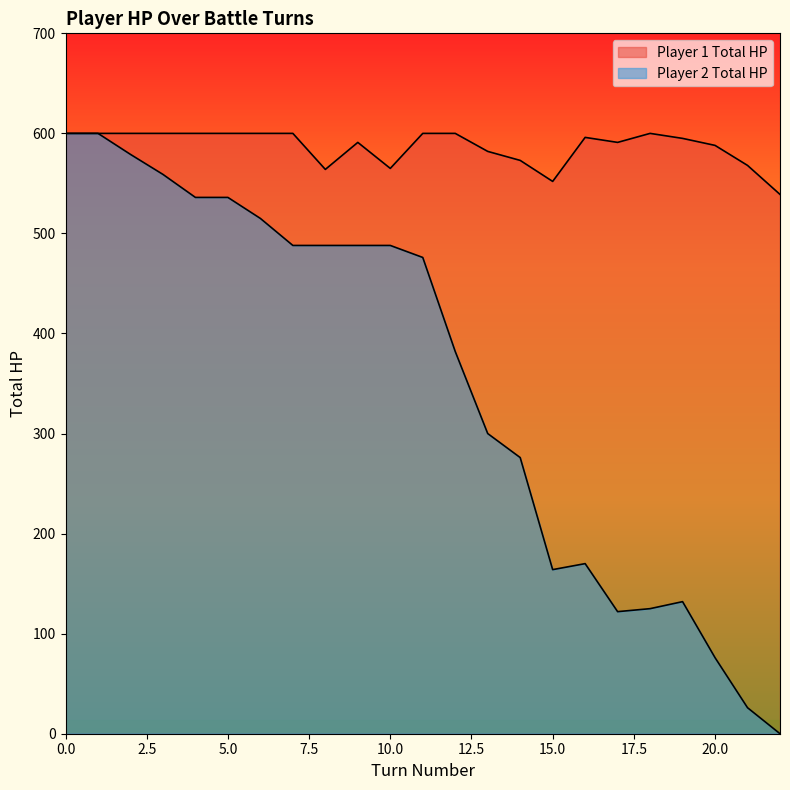

What is the difference between the Player 2 Total HP values at 12 and 16?

212